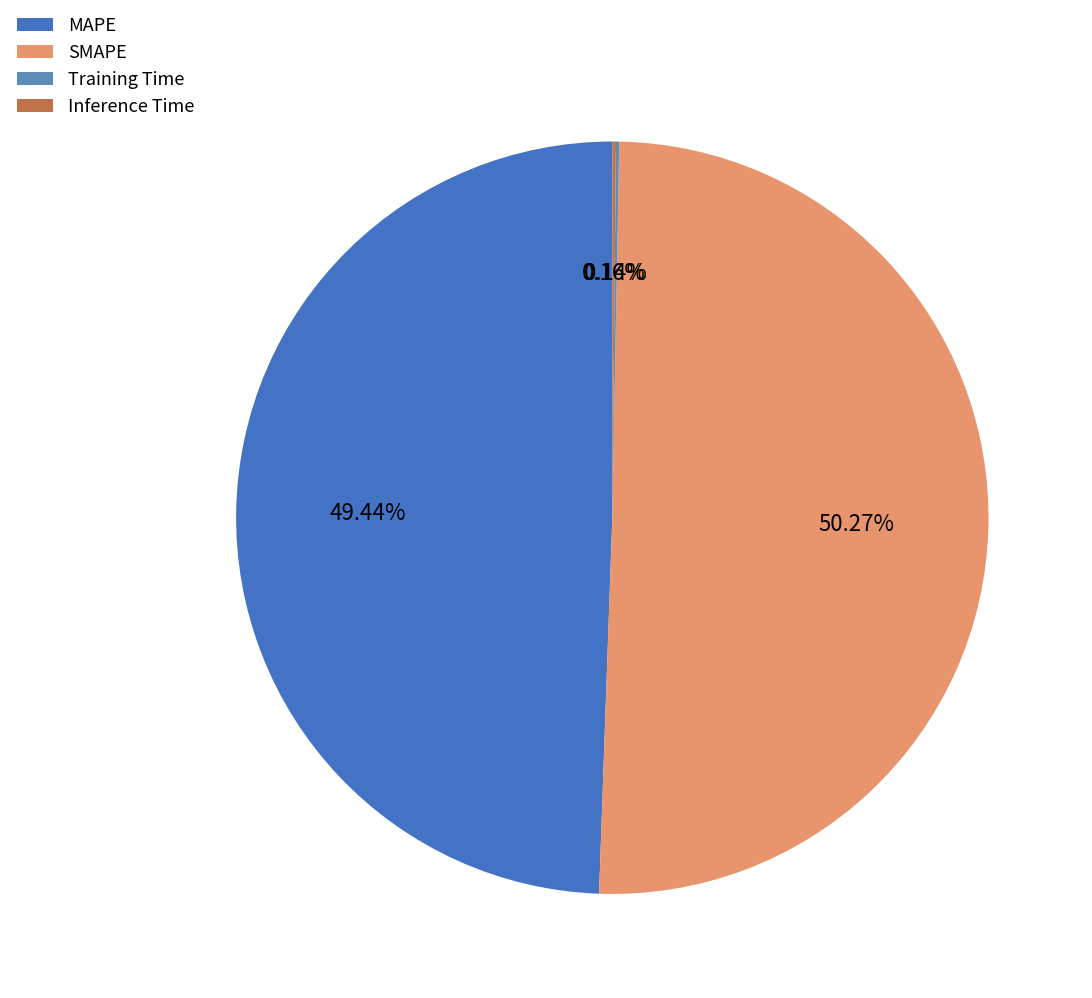

What is the majority slice?

SMAPE